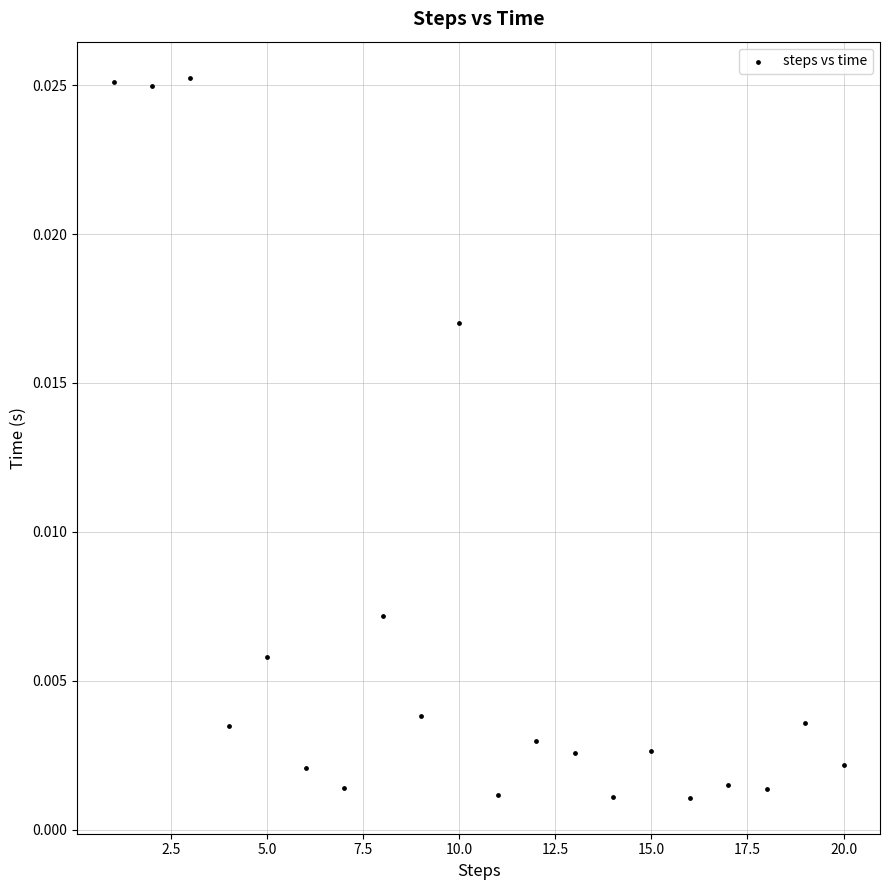

What is the range of X values (max minus min)?

19.0